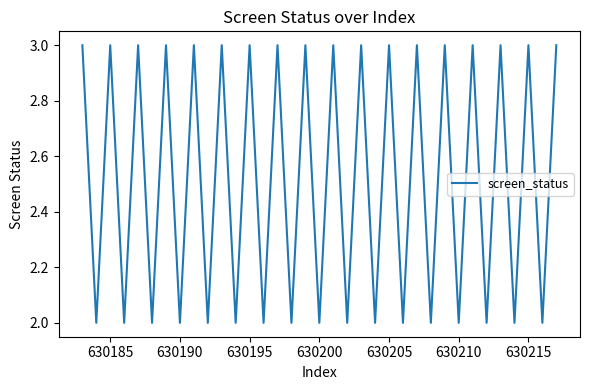

What is the maximum value shown in the chart?

3